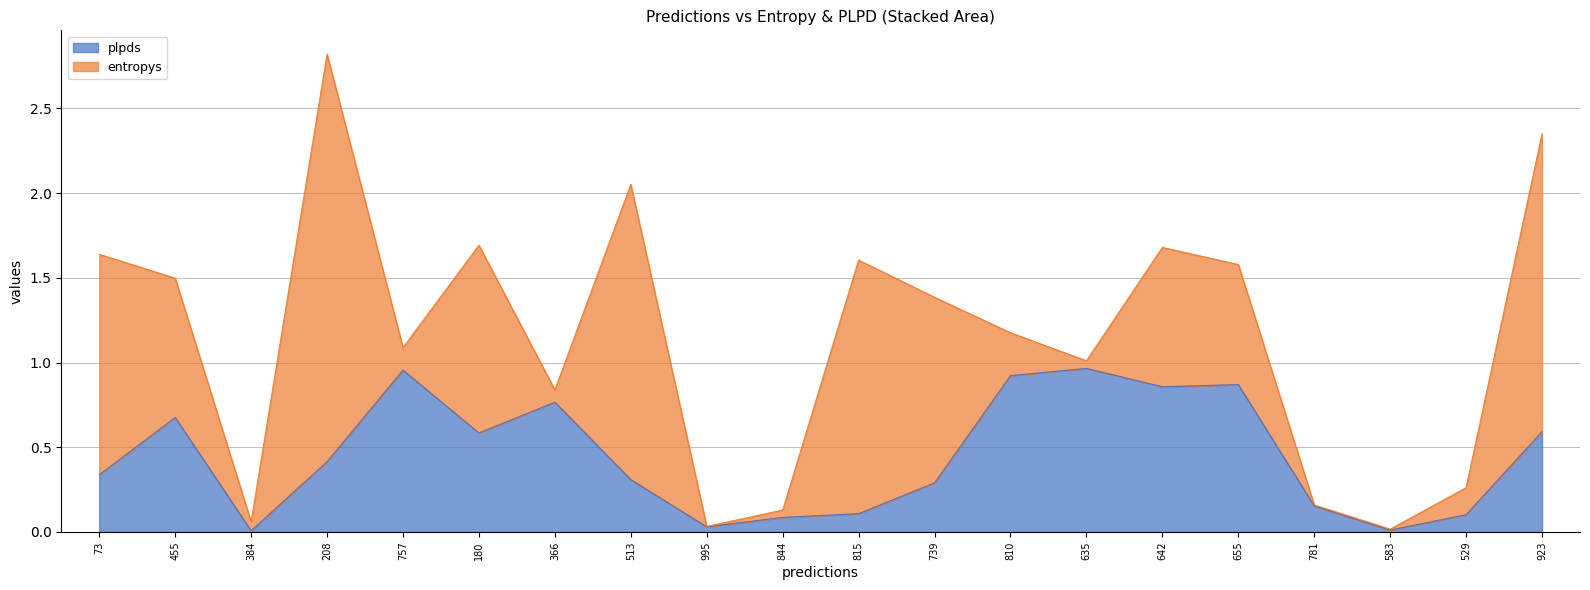

Where is the first local minimum?

384